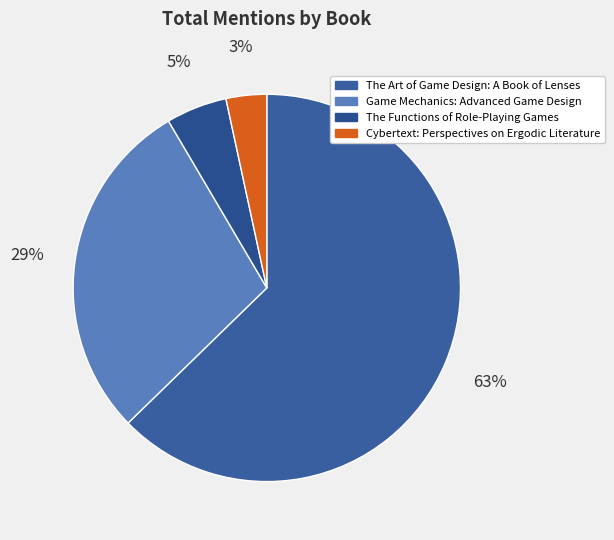

What is the change in value from The Functions of Role-Playing Games to Cybertext: Perspectives on Ergodic Literature?

-1